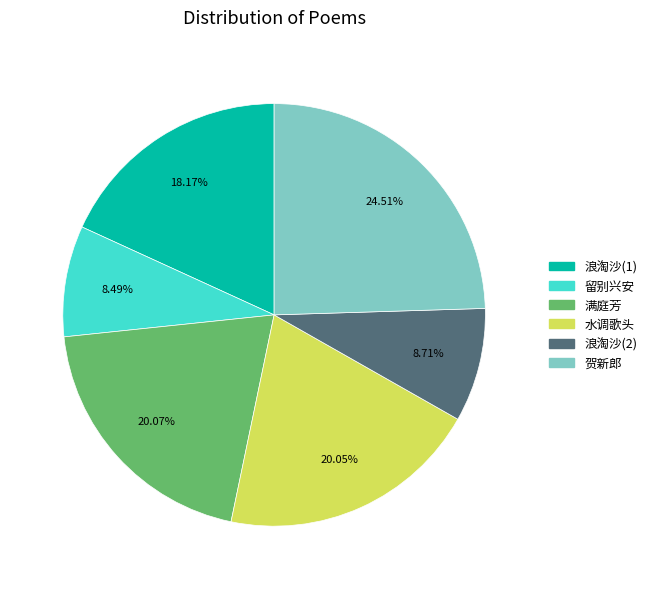

Does any single category account for the majority?

No